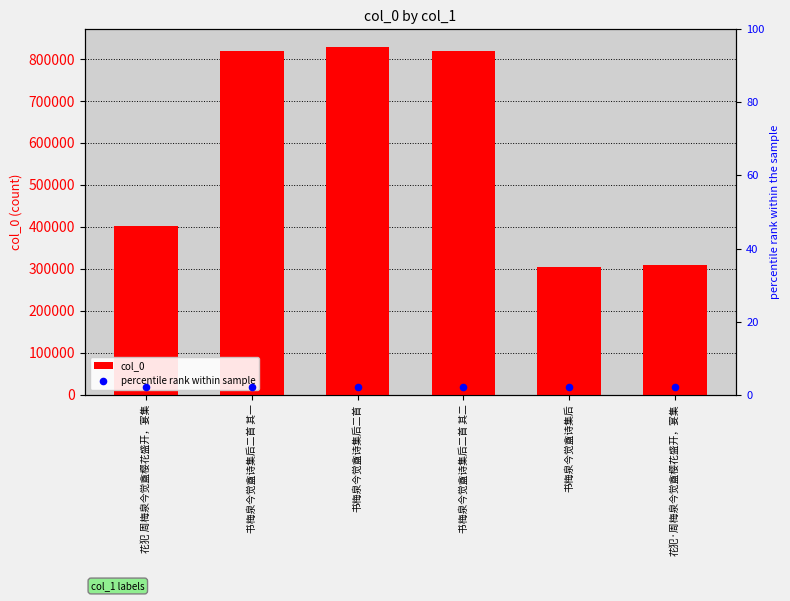

What is the total value across all series at 书梅泉今觉盦诗集后二首?

829411